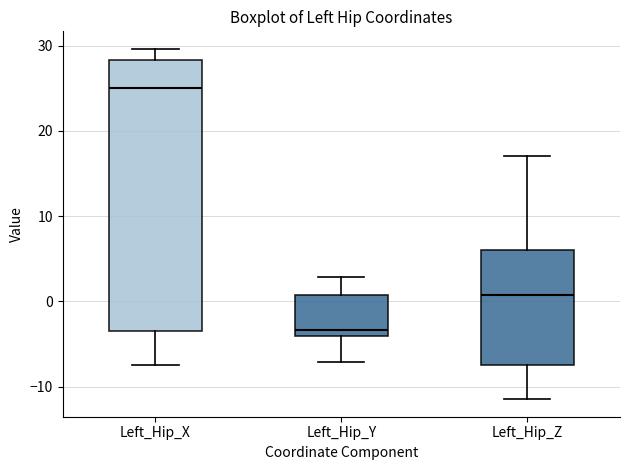

Comparing the boxes themselves (not the whiskers), which one is the tallest?

Left_Hip_X